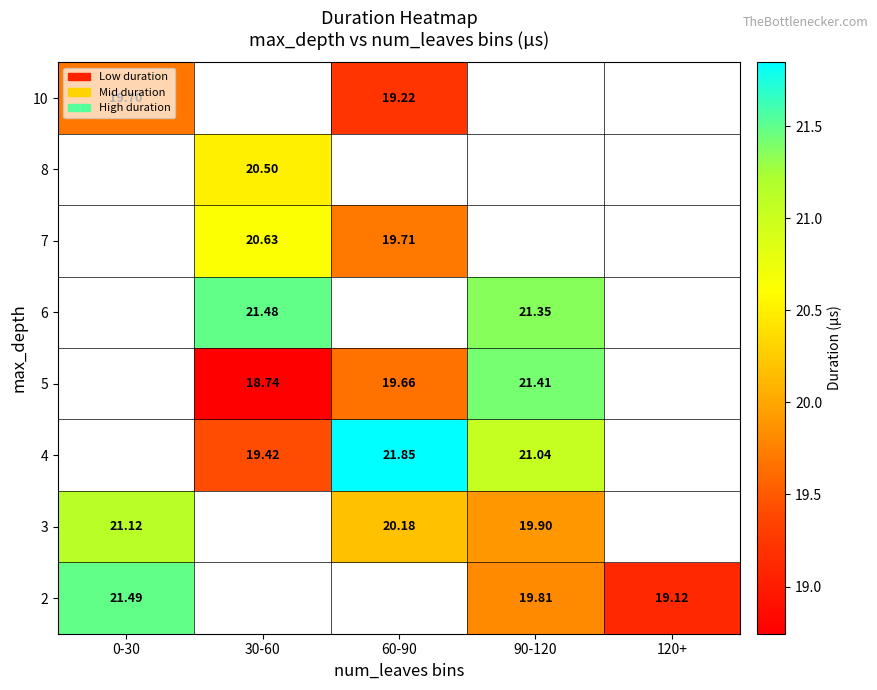

Is the value of 3 at 60-90 greater than the value of 8 at 30-60?

No